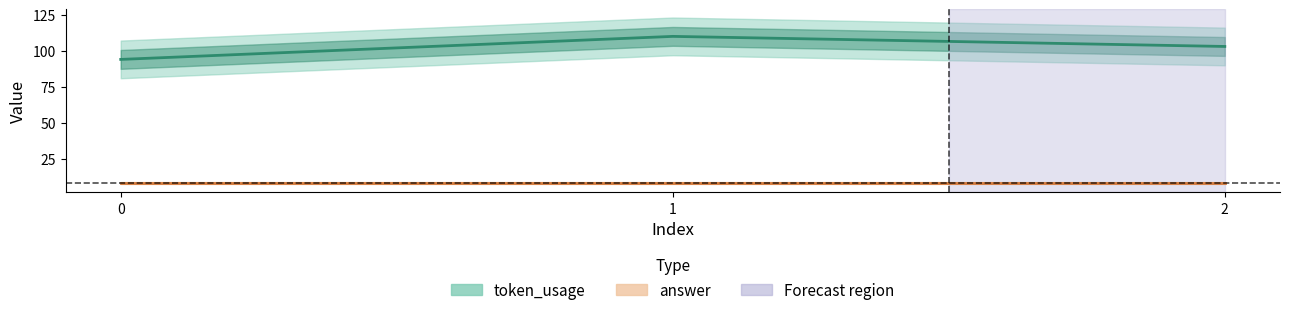

What is the difference between the token_usage values at 1 and 2?

7